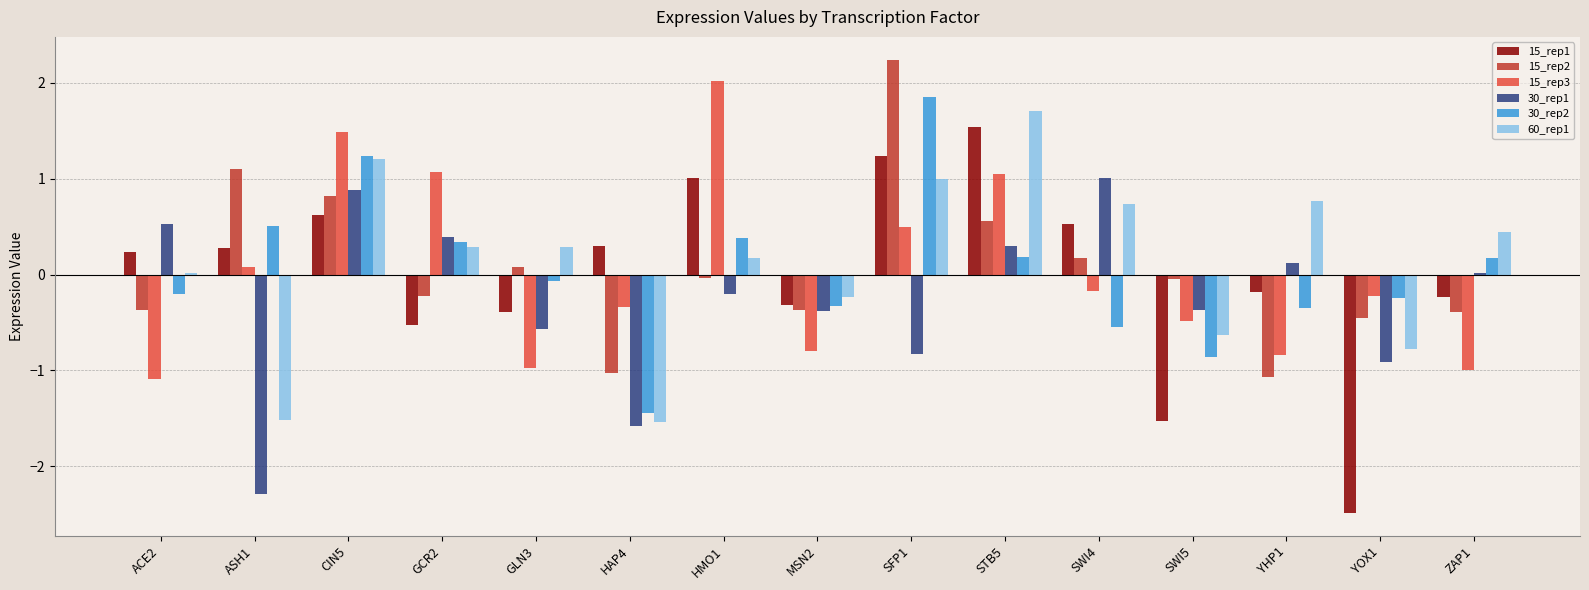

What is the total value across all series at CIN5?

6.3